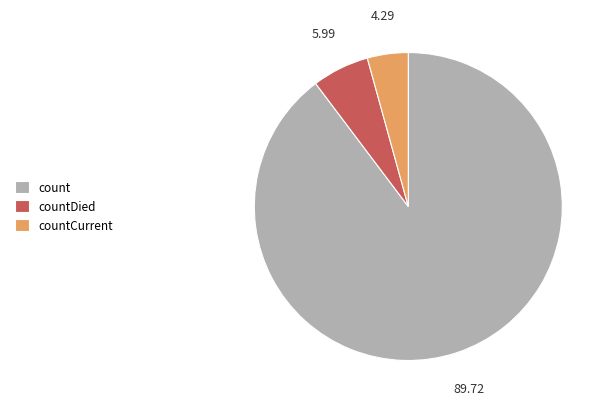

Rank the categories by value from lowest to highest.

countCurrent, countDied, count